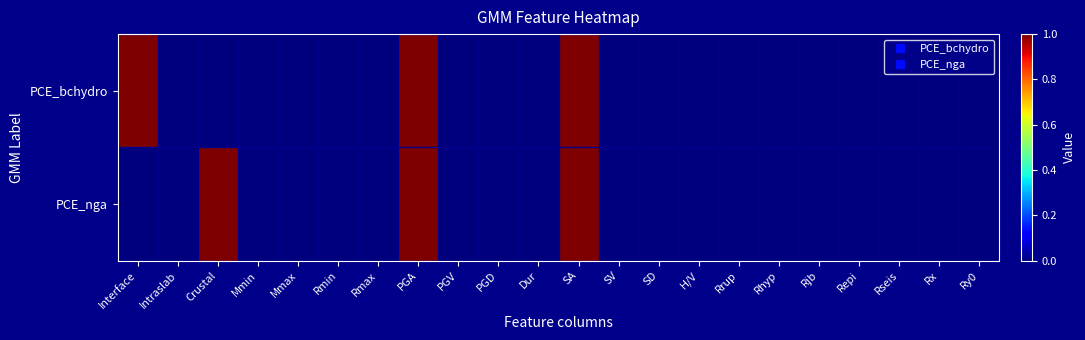

Reading right to left, list all the values displayed in this chart.

PCE_bchydro: Ry0=0	Rx=0	Rseis=0	Repi=0	Rjb=0	Rhyp=0	Rrup=0	H/V=0	SD=0	SV=0	SA=1	Dur=0	PGD=0	PGV=0	PGA=1	Rmax=0	Rmin=0	Mmax=0	Mmin=0	Crustal=0	Intraslab=0	Interface=1
PCE_nga: Ry0=0	Rx=0	Rseis=0	Repi=0	Rjb=0	Rhyp=0	Rrup=0	H/V=0	SD=0	SV=0	SA=1	Dur=0	PGD=0	PGV=0	PGA=1	Rmax=0	Rmin=0	Mmax=0	Mmin=0	Crustal=1	Intraslab=0	Interface=0